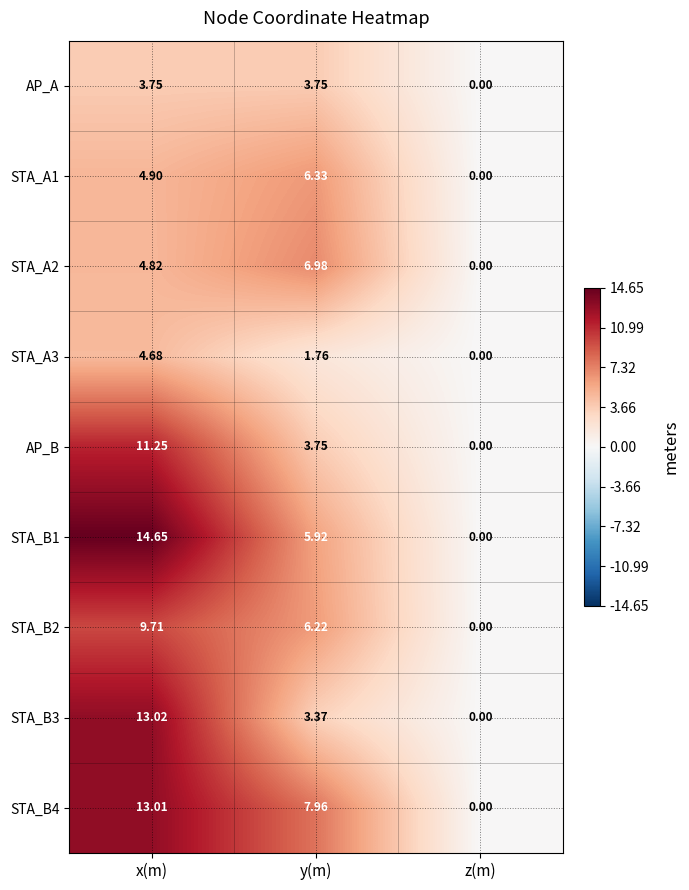

At which category is the sum across all series the highest?

x(m)